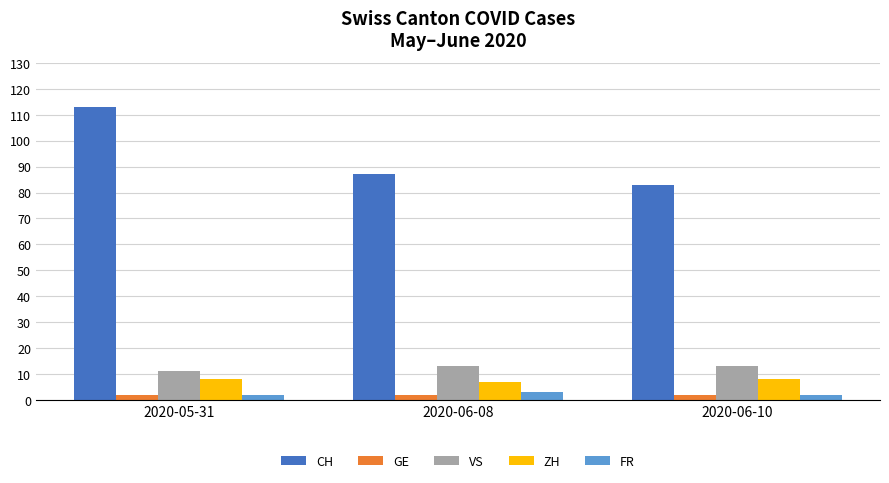

How many bars are there in each group?

5